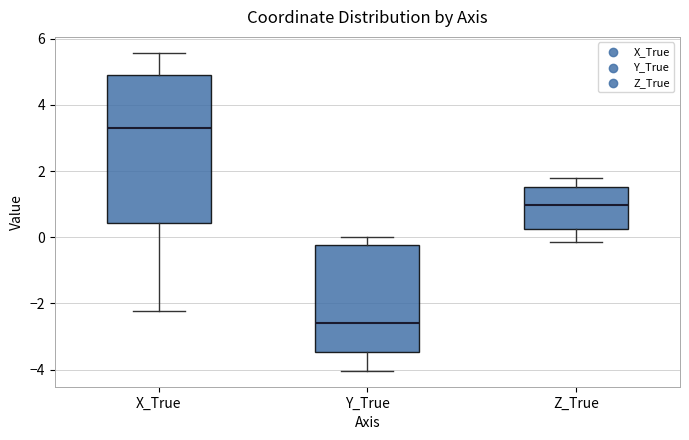

Reading left to right, read every box against the y-axis: the position of its median line, the range the box covers, and the ends of its whiskers. The values are not printed on the chart, so give them approximately, as read against the axis.

X_True: median 3.4, box 0.4 to 4.8, whiskers -2.2 to 5.6
Y_True: median -2.6, box -3.4 to -0.2, whiskers -4.0 to 0.0
Z_True: median 1.0, box 0.2 to 1.6, whiskers -0.2 to 1.8